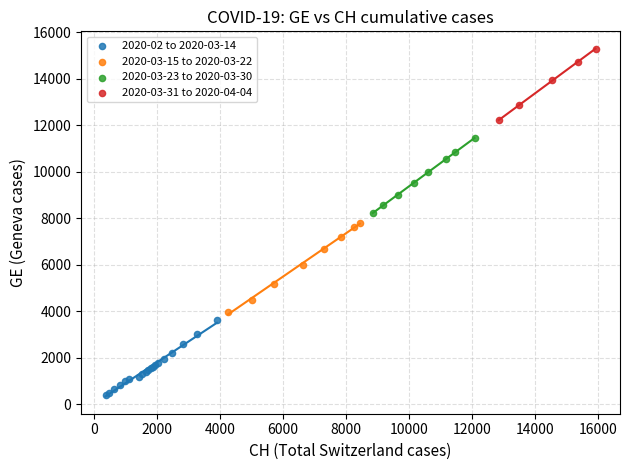

Which series reaches the maximum Y coordinate?

2020-03-31 to 2020-04-04